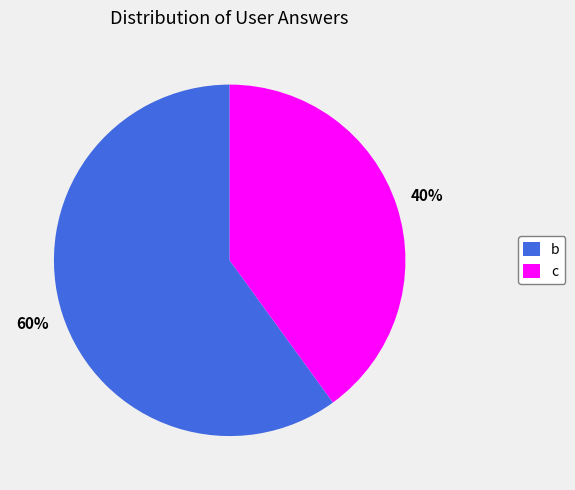

Which slice represents more than half of the pie?

b